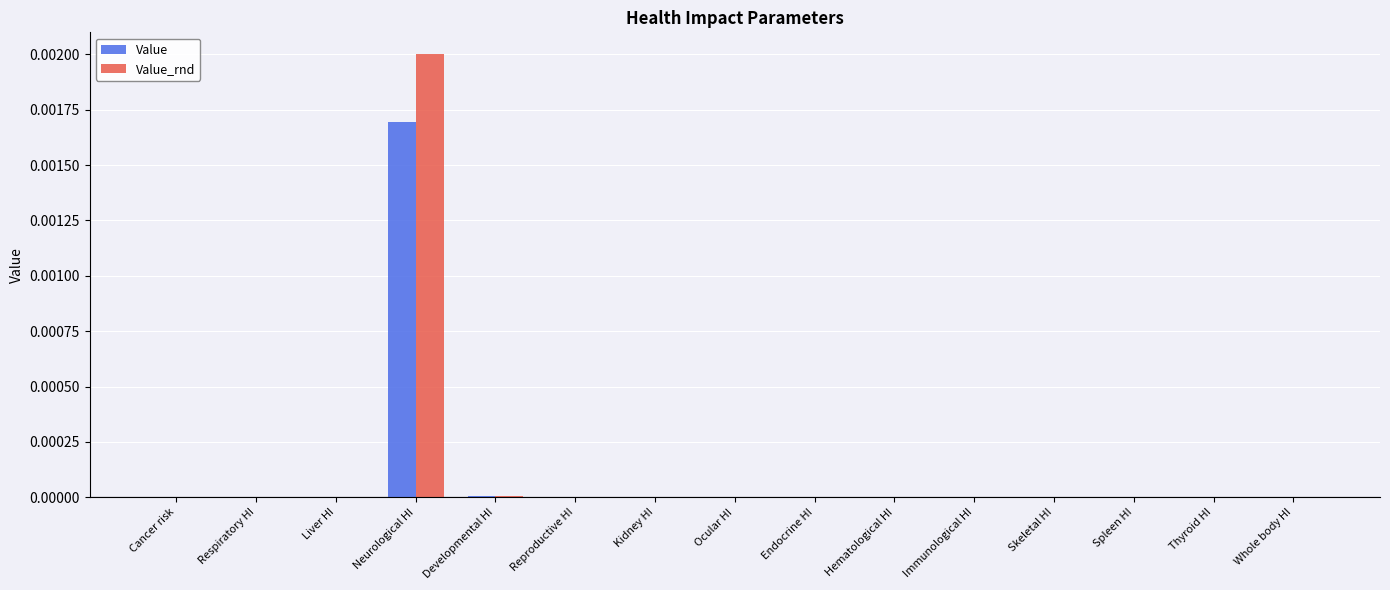

Which label corresponds to the largest value in the chart?

Neurological HI